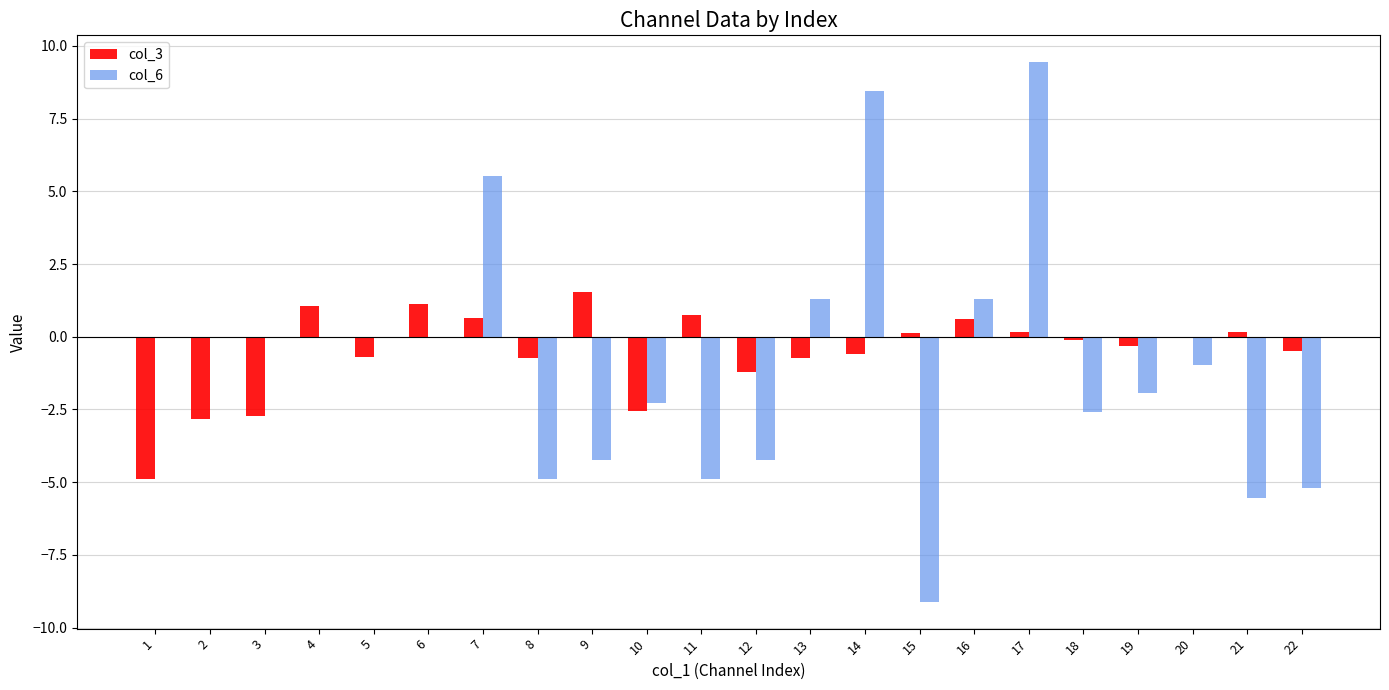

What is the total value across all series at 20?

-1.0